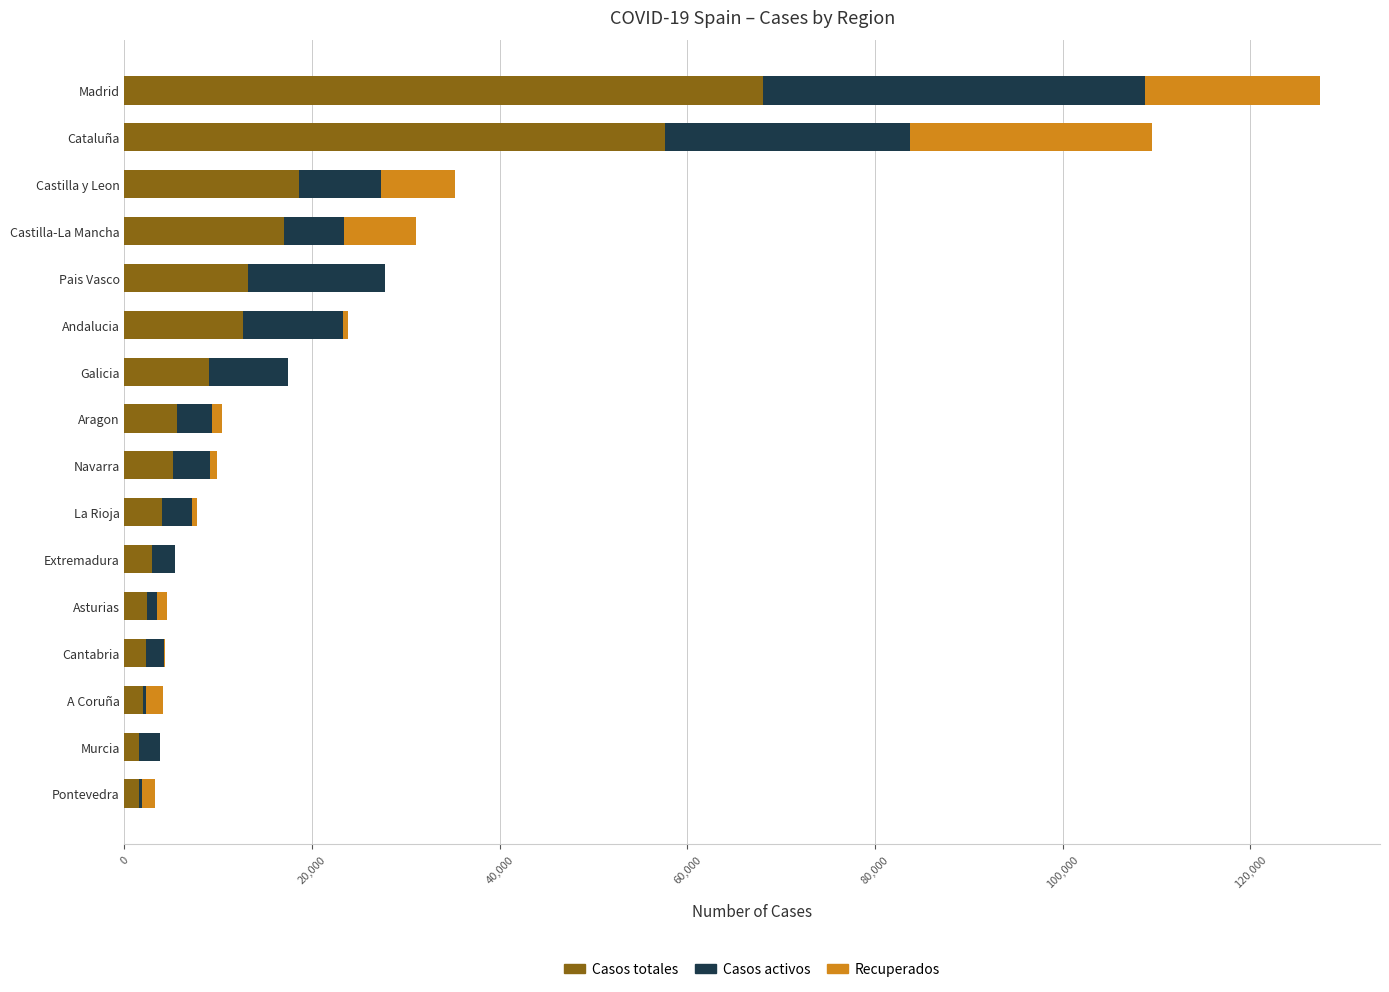

At which category is the sum across all series the highest?

Madrid